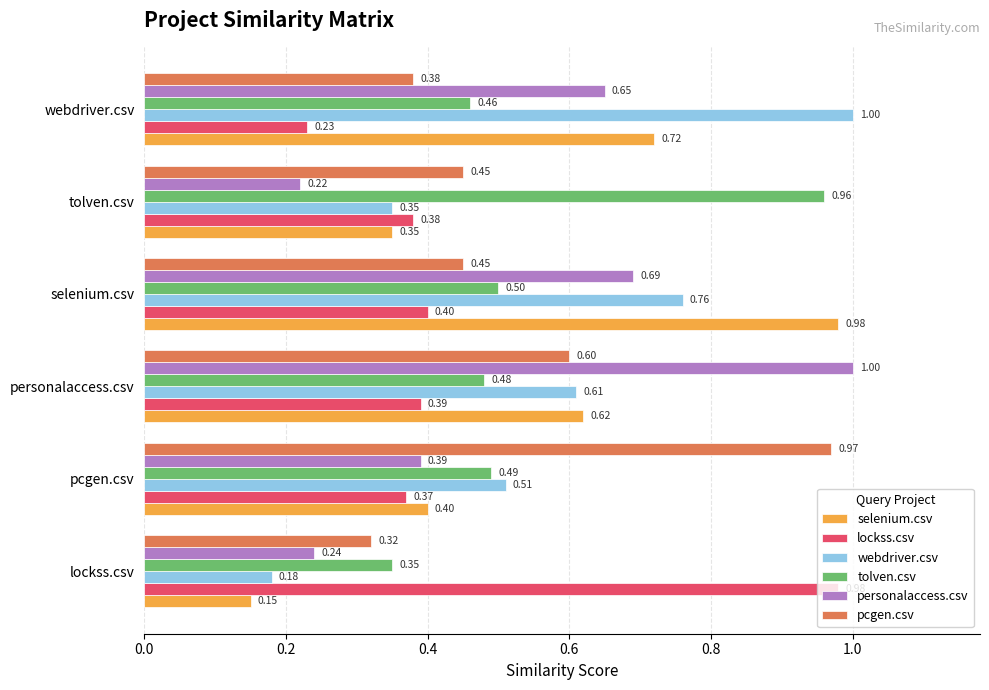

Where is tolven.csv nearest to the value 0?

lockss.csv